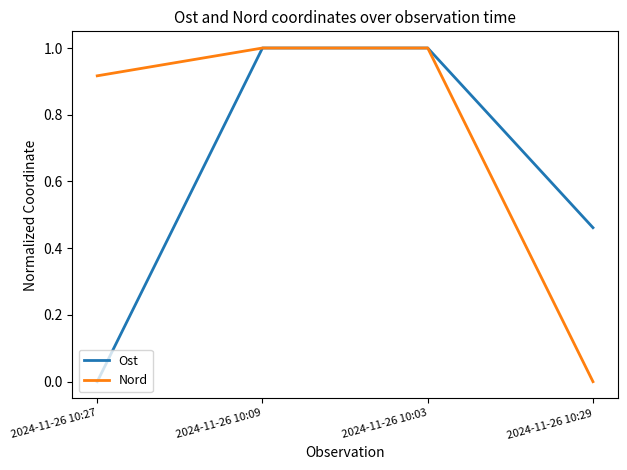

Which category has the lowest value in the Nord series?

2024-11-26 10:29